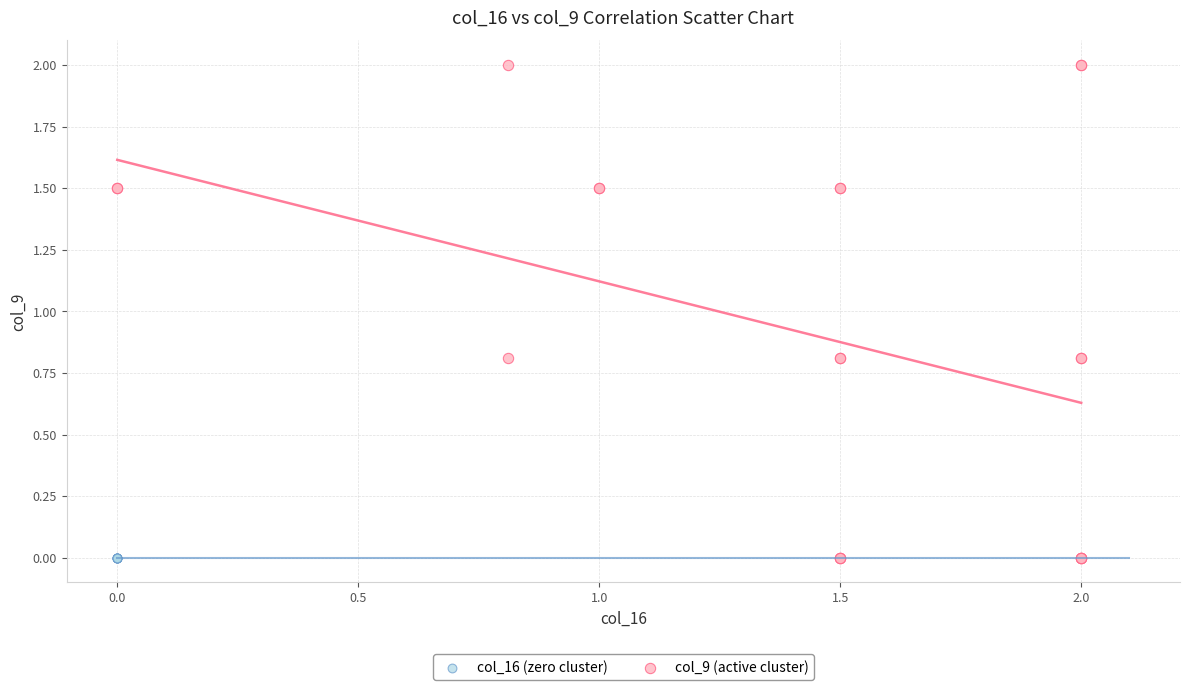

Which series contains the highest Y value?

col_9 (active cluster)